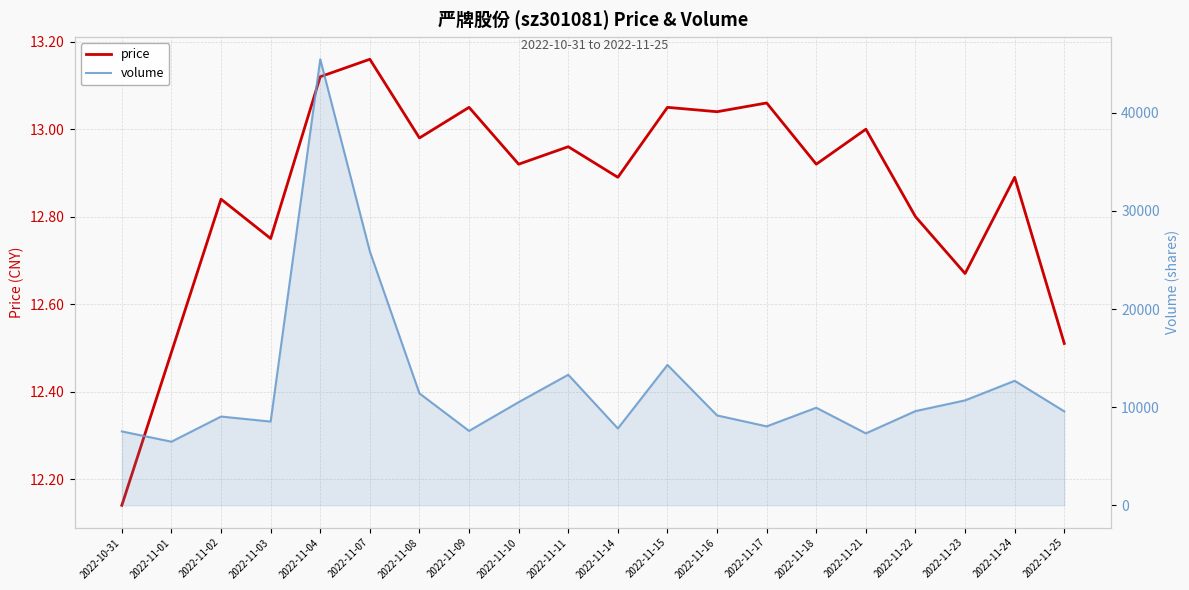

How many data points does each series have?

20